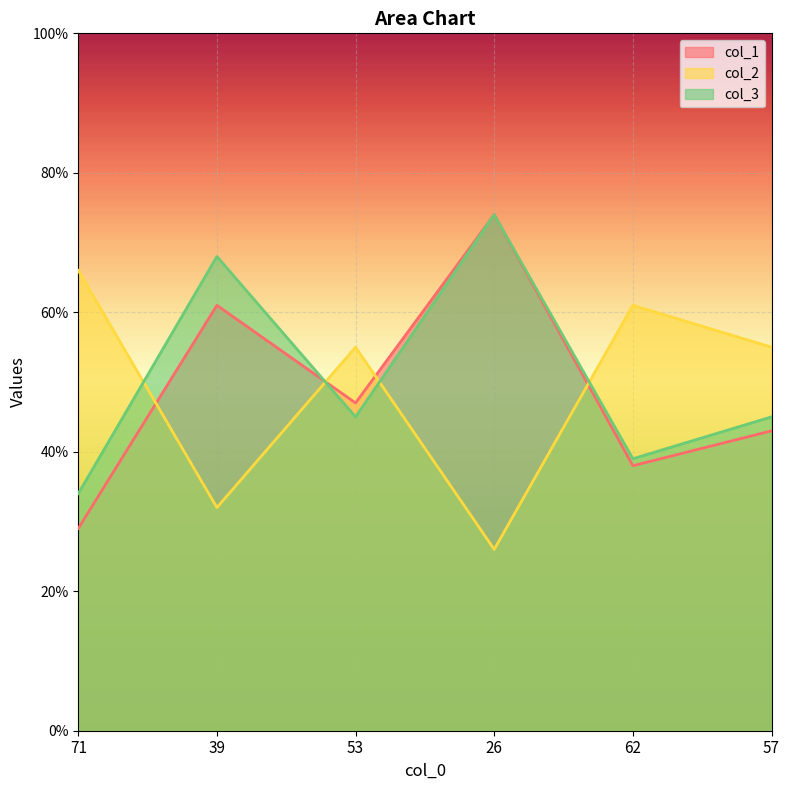

Rank the series at 62 from lowest to highest value.

col_1, col_3, col_2